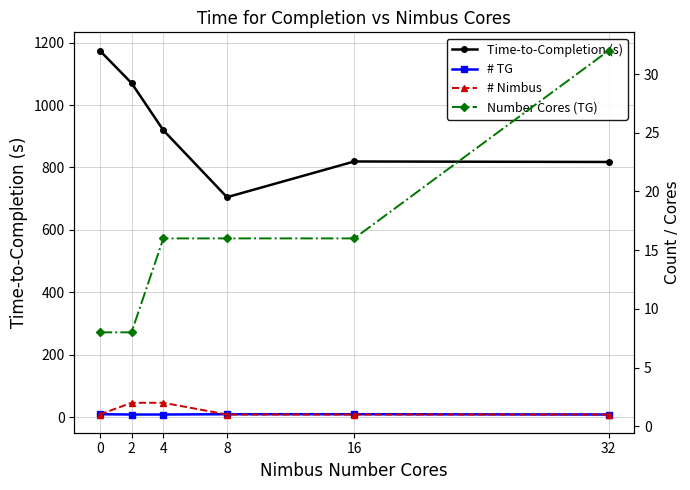

What is the difference between the Time-to-Completion (s) values at 0 and 2?

104.2